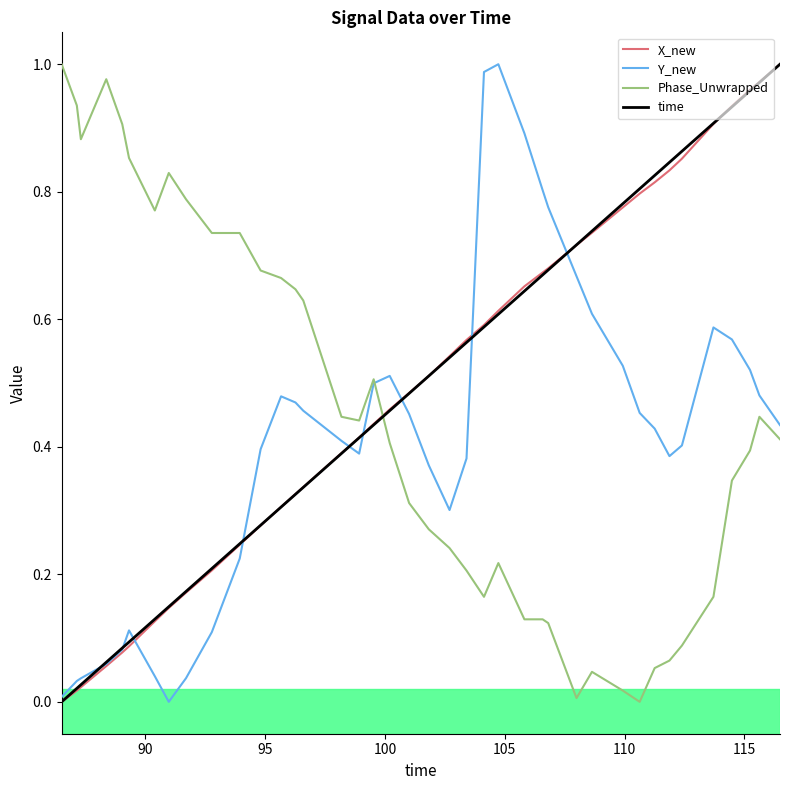

True or false: Phase_Unwrapped and X_new cross at least once.

True